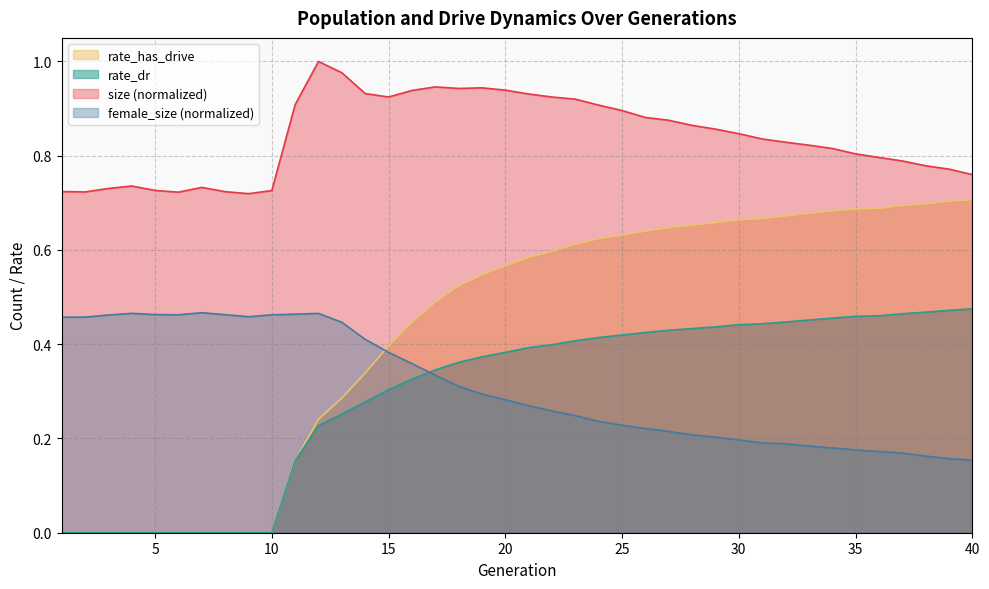

How many series are shown in this chart?

4